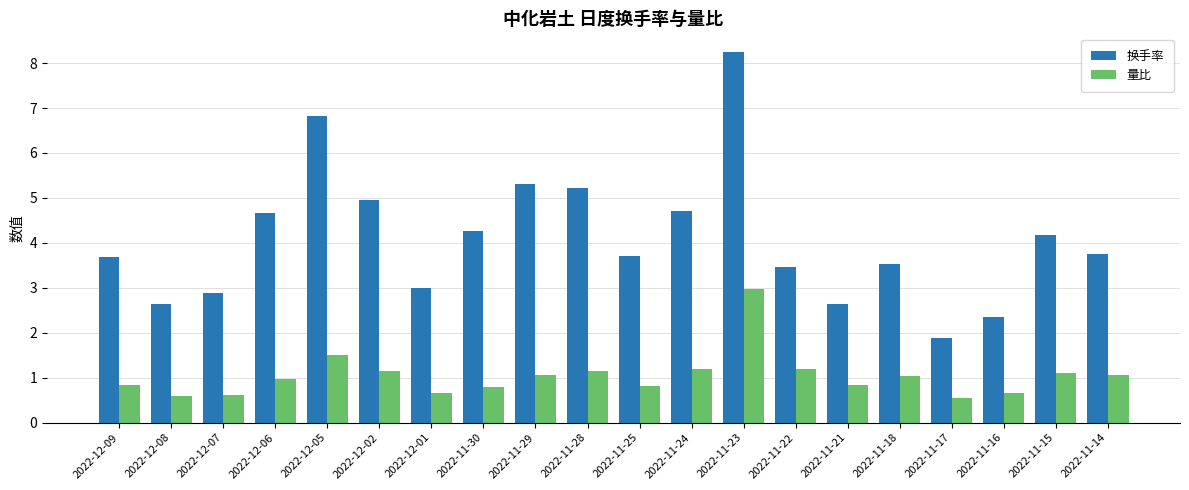

Rank the series at 2022-11-21 from highest to lowest value.

换手率, 量比